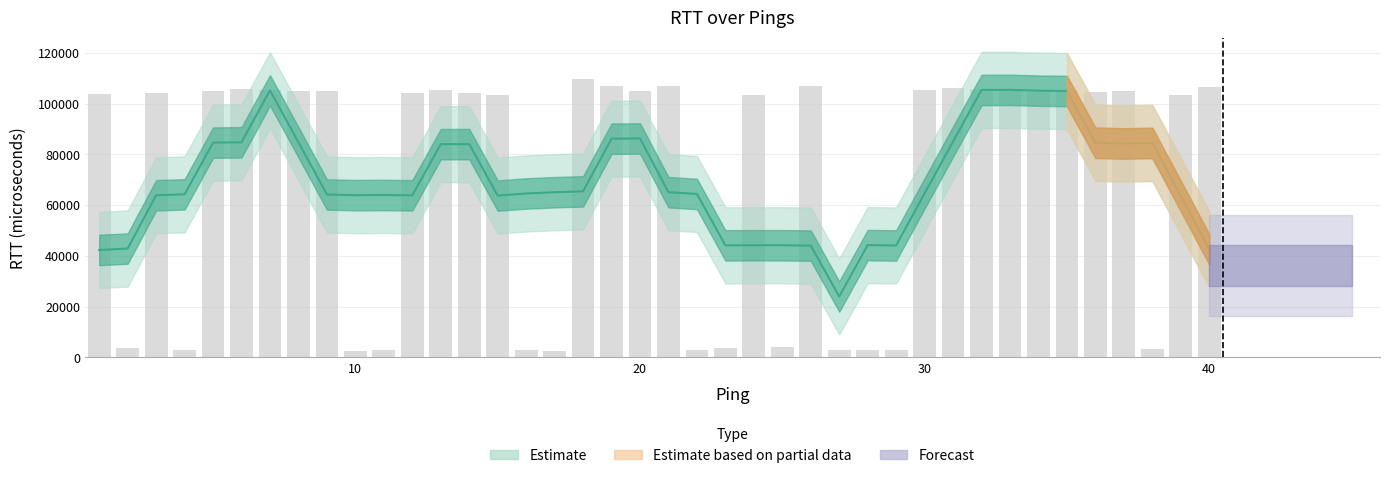

What is the minimum value shown in the chart?

2642